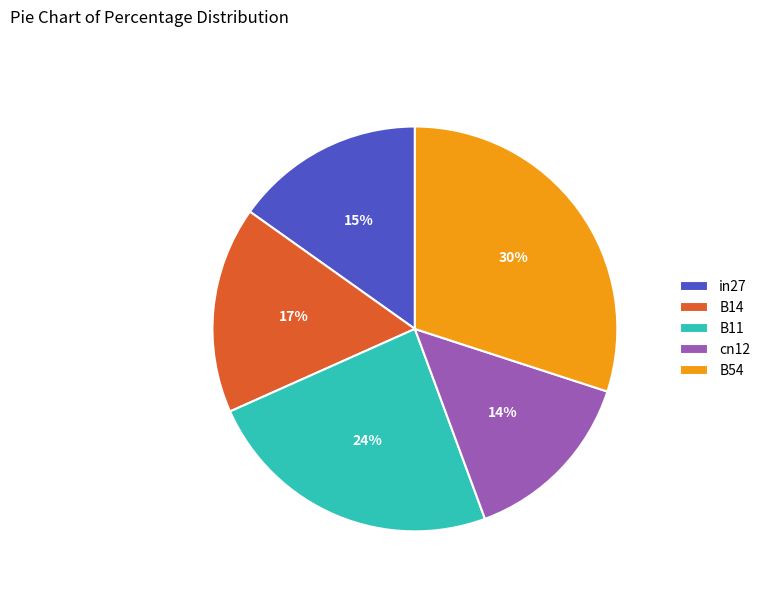

How many slices are in this pie chart?

5